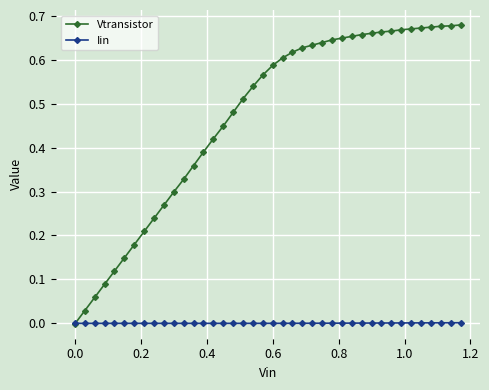

Rank the series by their average value, from highest to lowest.

Vtransistor, Iin